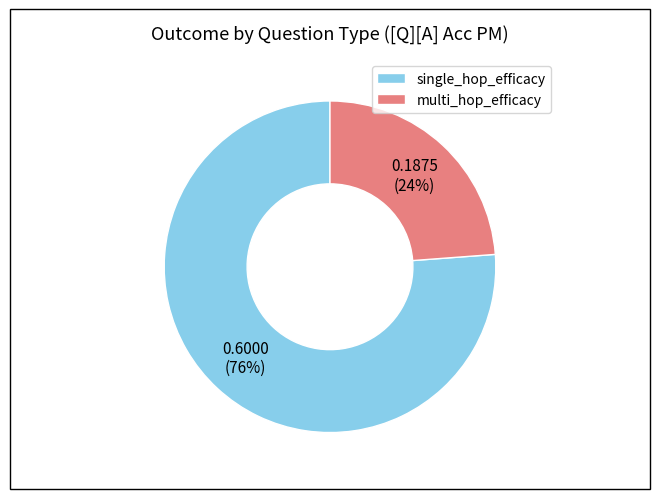

To the nearest percent, what is the difference between the single_hop_efficacy and multi_hop_efficacy slice percentages?

52%